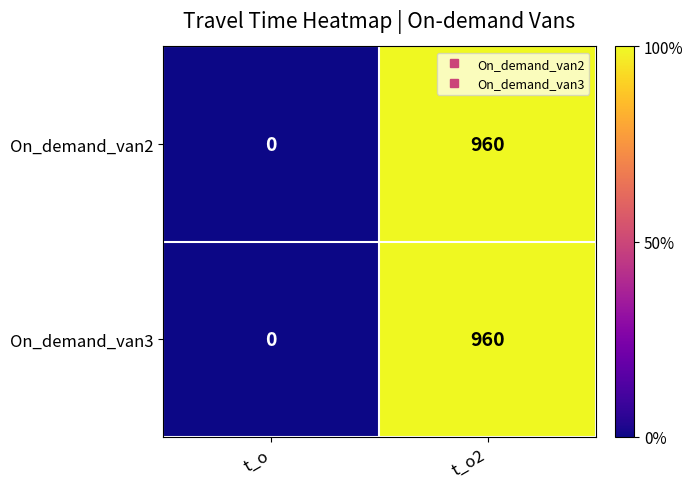

What value does the On_demand_van3 series have at t_o2, to the nearest 100?

1000